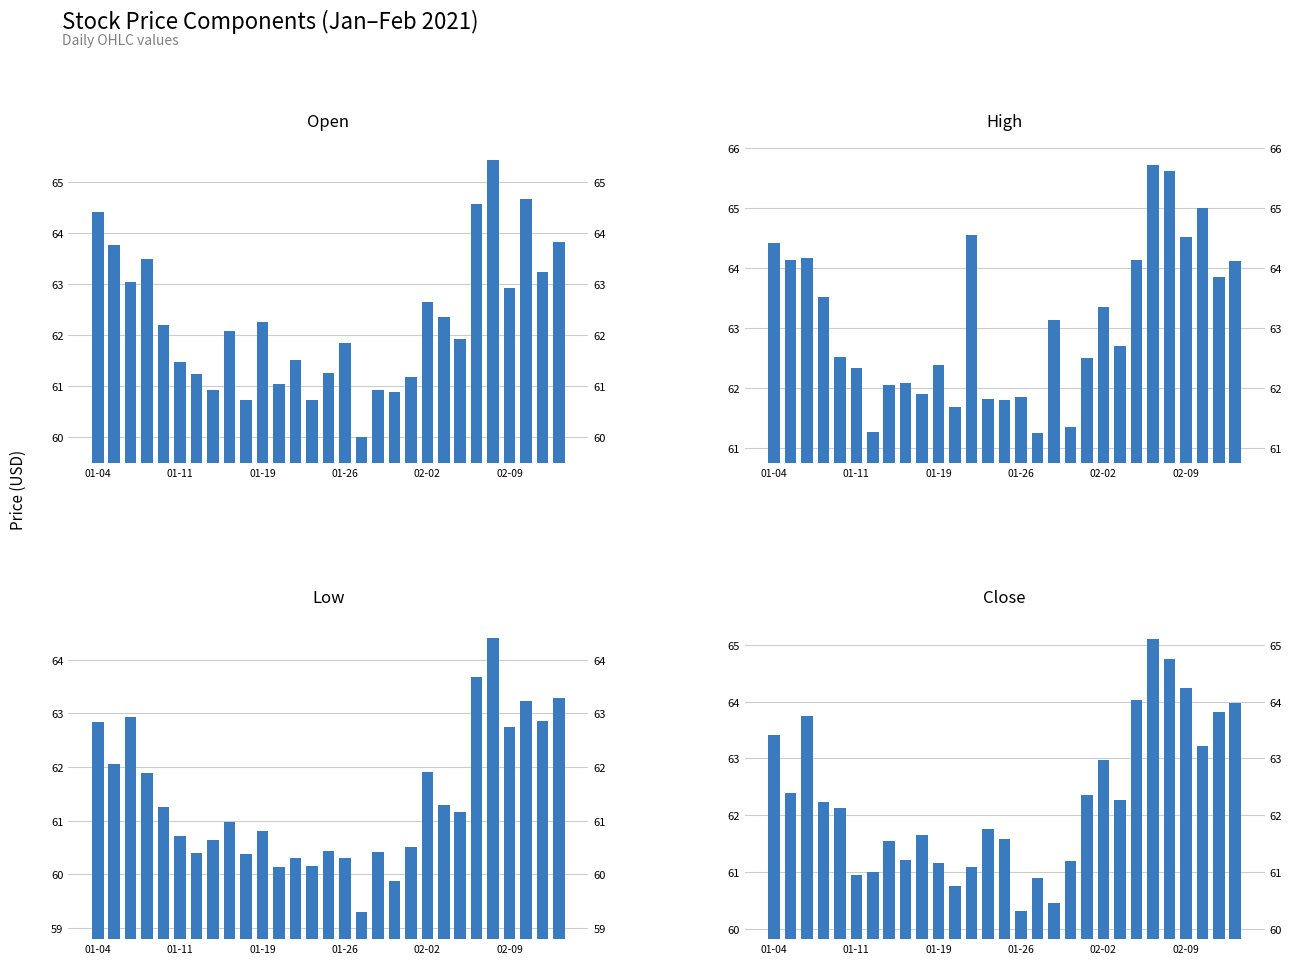

Read the High value at 12.

64.5